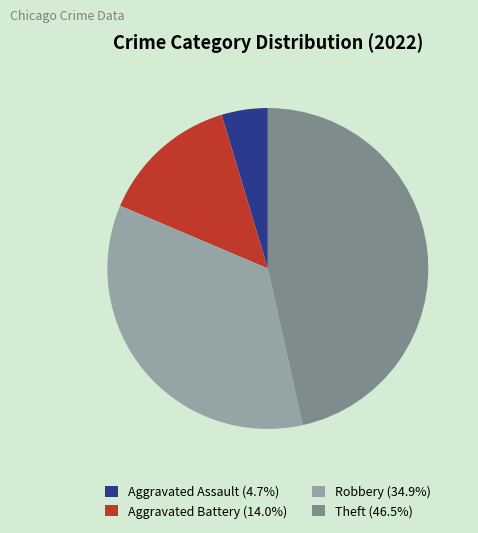

The Aggravated Assault slice represents 10% of the pie. True or false?

False